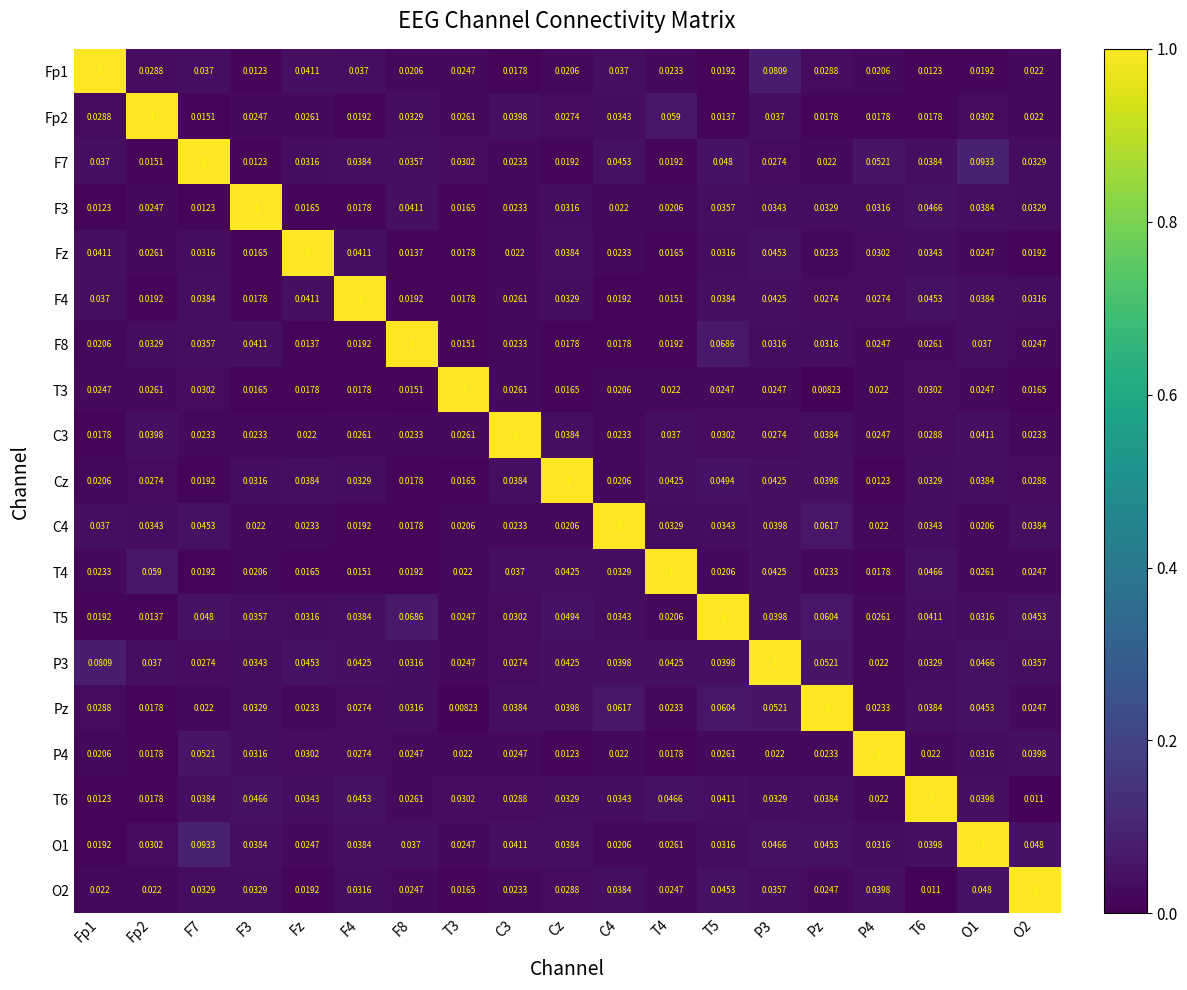

Is the value of Fp2 at C4 greater than the value of F3 at Cz?

Yes